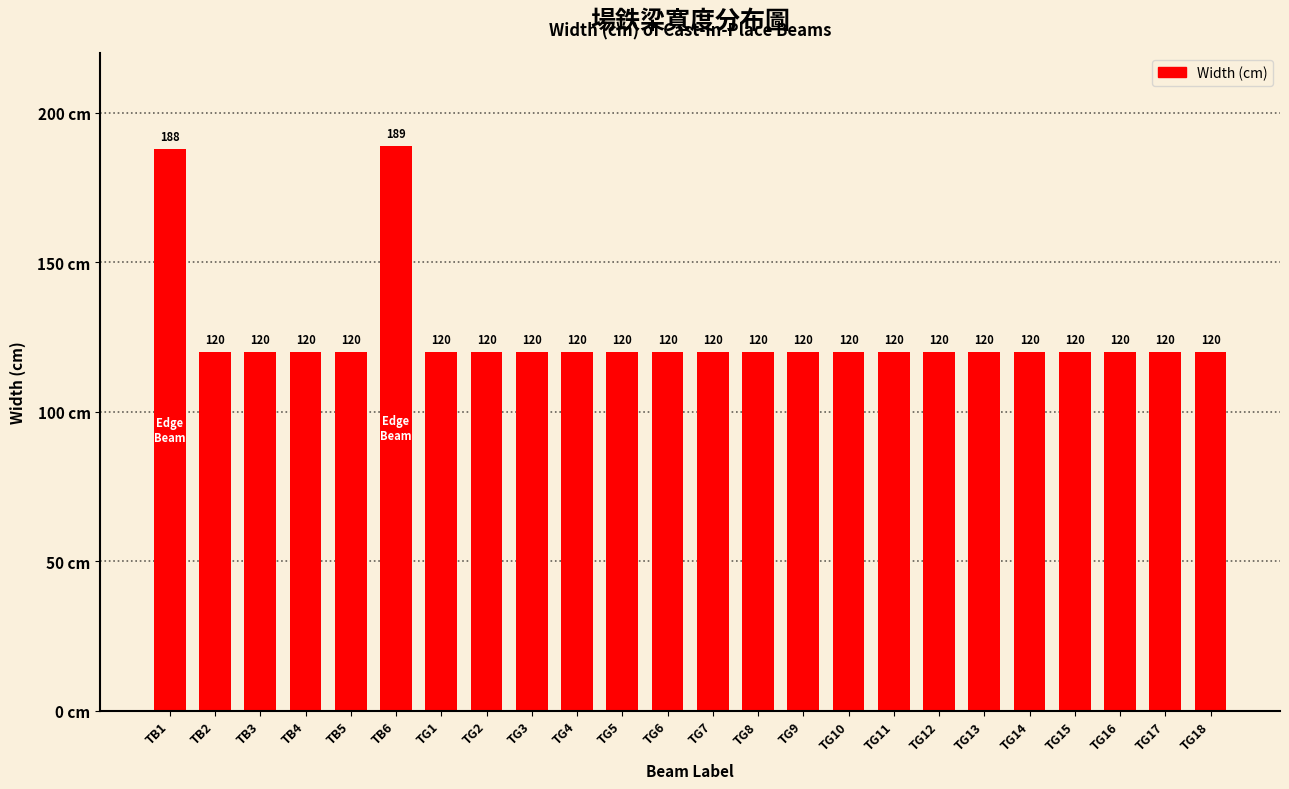

What is the label of the 10th bar from the right?

TG9